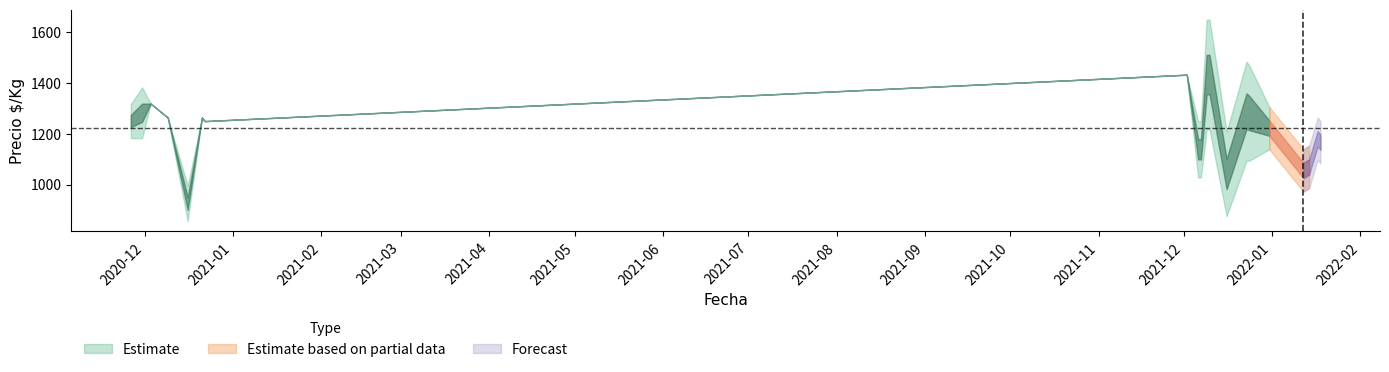

What is the value of the Precio promedio point at the 15th from the left?

1264